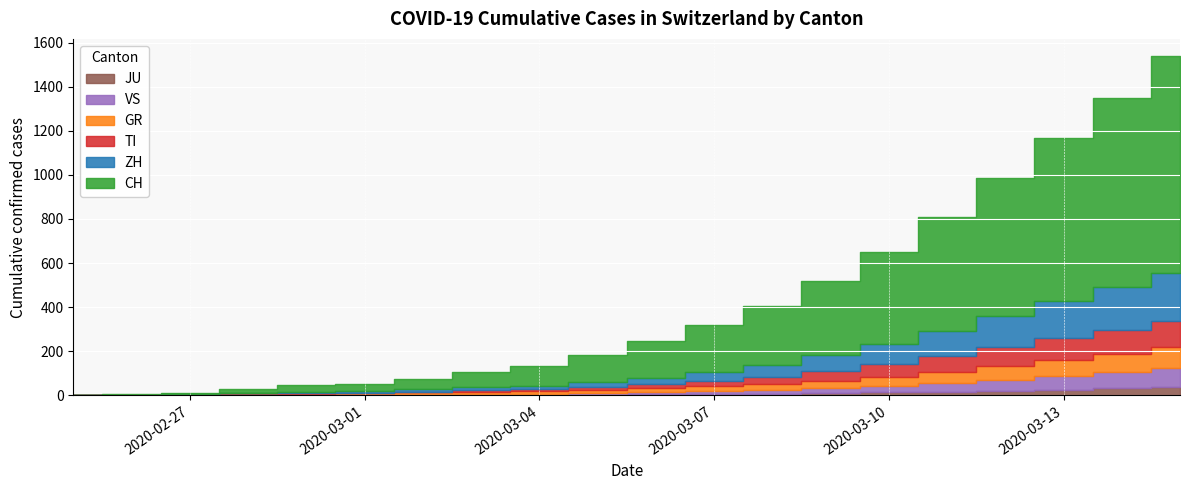

Reading left to right, transcribe all the data shown in this chart.

TI: 2020-02-25=0	2020-02-26=1	2020-02-27=1	2020-02-28=1	2020-02-29=2	2020-03-01=2	2020-03-02=4	2020-03-03=8	2020-03-04=10	2020-03-05=14	2020-03-06=19	2020-03-07=24	2020-03-08=30	2020-03-09=42	2020-03-10=56	2020-03-11=71	2020-03-12=85	2020-03-13=98	2020-03-14=107	2020-03-15=116
GR: 2020-02-25=0	2020-02-26=2	2020-02-27=2	2020-02-28=6	2020-02-29=6	2020-03-01=6	2020-03-02=9	2020-03-03=10	2020-03-04=12	2020-03-05=15	2020-03-06=18	2020-03-07=22	2020-03-08=27	2020-03-09=33	2020-03-10=41	2020-03-11=51	2020-03-12=62	2020-03-13=74	2020-03-14=84	2020-03-15=96
ZH: 2020-02-25=0	2020-02-26=0	2020-02-27=0	2020-02-28=2	2020-02-29=6	2020-03-01=7	2020-03-02=10	2020-03-03=13	2020-03-04=16	2020-03-05=21	2020-03-06=30	2020-03-07=40	2020-03-08=55	2020-03-09=72	2020-03-10=90	2020-03-11=115	2020-03-12=142	2020-03-13=169	2020-03-14=196	2020-03-15=222
JU: 2020-02-25=0	2020-02-26=0	2020-02-27=1	2020-02-28=1	2020-02-29=1	2020-03-01=1	2020-03-02=1	2020-03-03=2	2020-03-04=2	2020-03-05=3	2020-03-06=4	2020-03-07=6	2020-03-08=8	2020-03-09=10	2020-03-10=13	2020-03-11=17	2020-03-12=21	2020-03-13=26	2020-03-14=31	2020-03-15=37
VS: 2020-02-25=0	2020-02-26=0	2020-02-27=0	2020-02-28=1	2020-02-29=1	2020-03-01=2	2020-03-02=3	2020-03-03=3	2020-03-04=4	2020-03-05=6	2020-03-06=9	2020-03-07=13	2020-03-08=18	2020-03-09=24	2020-03-10=31	2020-03-11=40	2020-03-12=50	2020-03-13=61	2020-03-14=73	2020-03-15=86
CH: 2020-02-25=0	2020-02-26=4	2020-02-27=8	2020-02-28=19	2020-02-29=29	2020-03-01=35	2020-03-02=49	2020-03-03=69	2020-03-04=91	2020-03-05=124	2020-03-06=167	2020-03-07=214	2020-03-08=268	2020-03-09=337	2020-03-10=417	2020-03-11=517	2020-03-12=626	2020-03-13=740	2020-03-14=858	2020-03-15=983